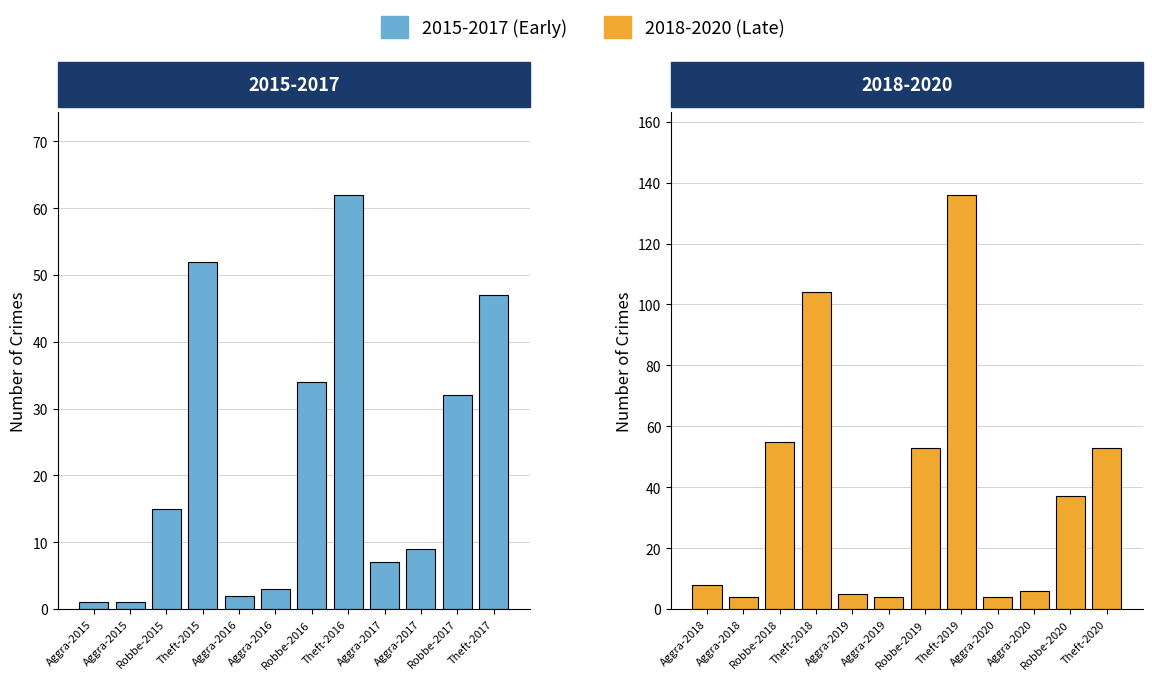

Are the bars horizontal?

No